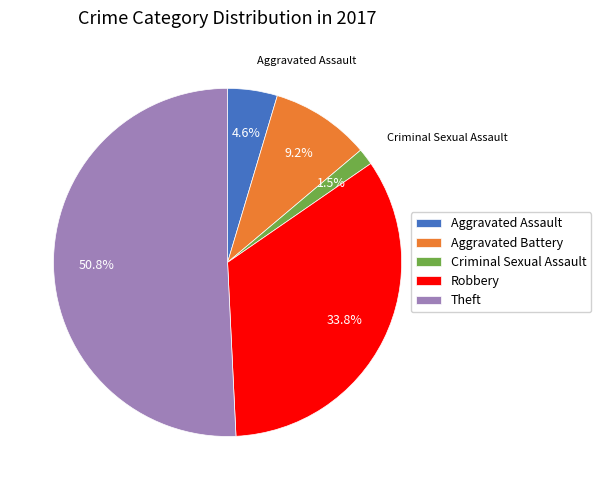

True or false: Theft accounts for 51% of the total.

True